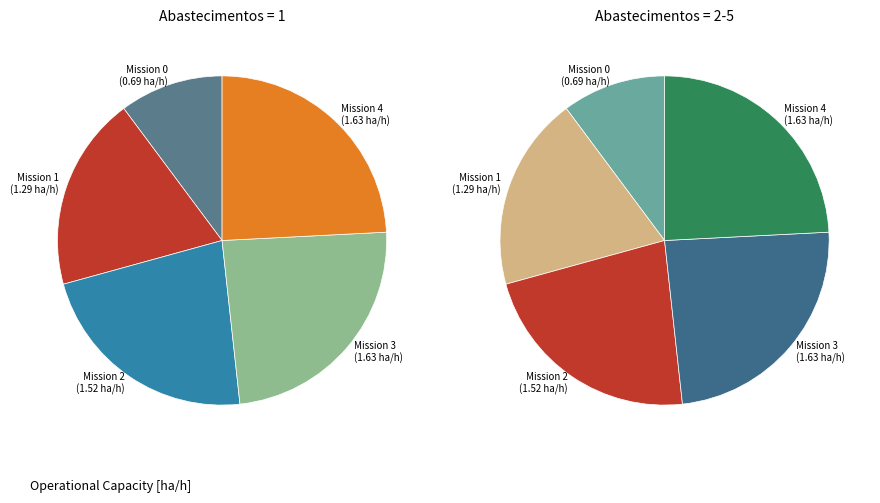

Approximately how many times larger is the value at 1 compared to 3?

0.8